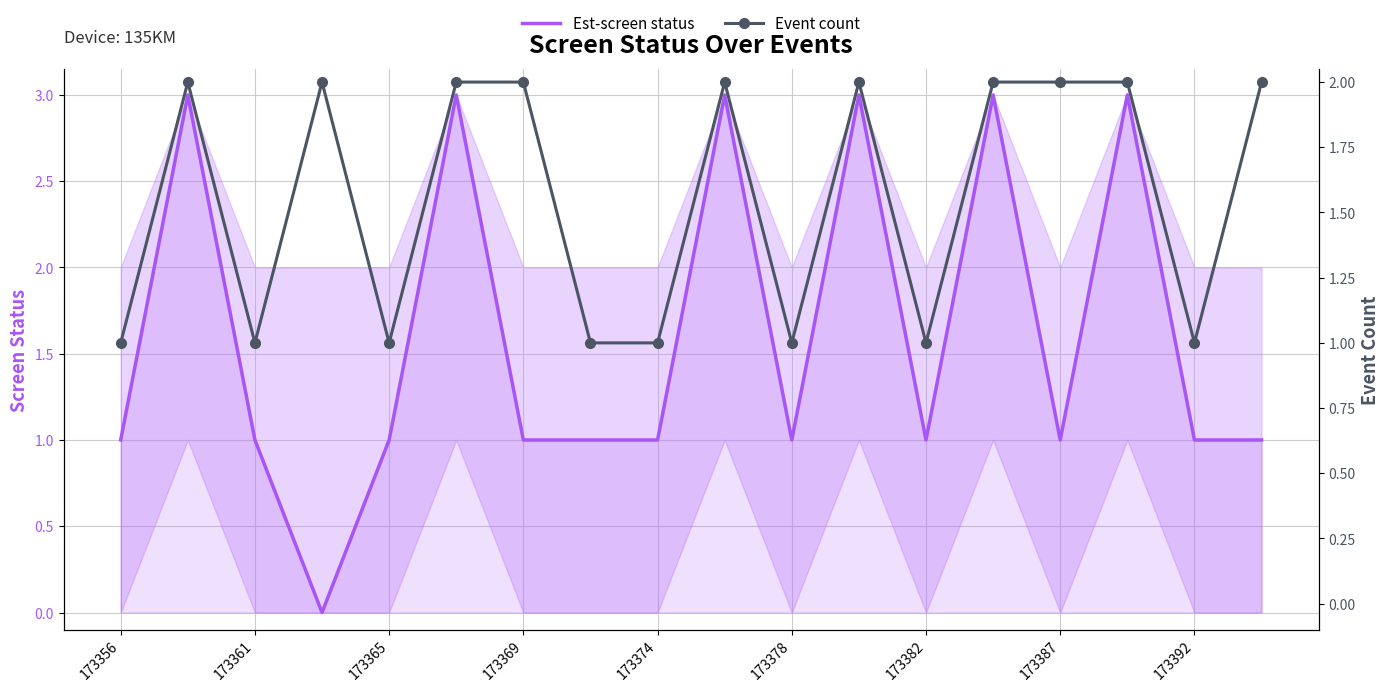

The Est-screen status series shows 0 at 173392. True or false?

False